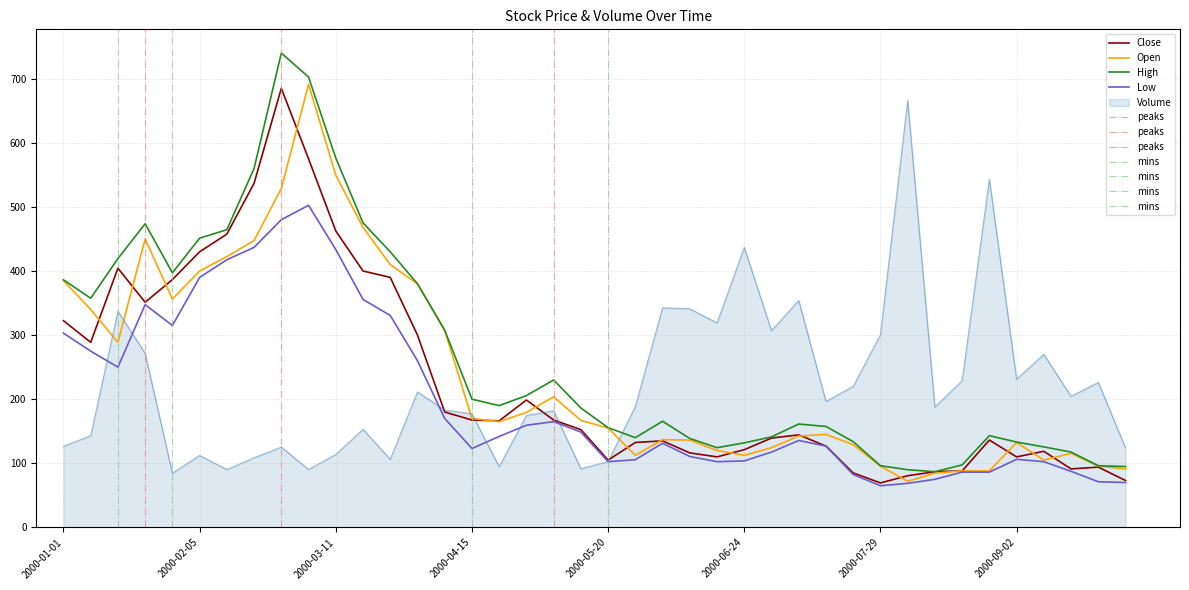

After their last crossing, which series has the higher values: Low or Volume?

Volume